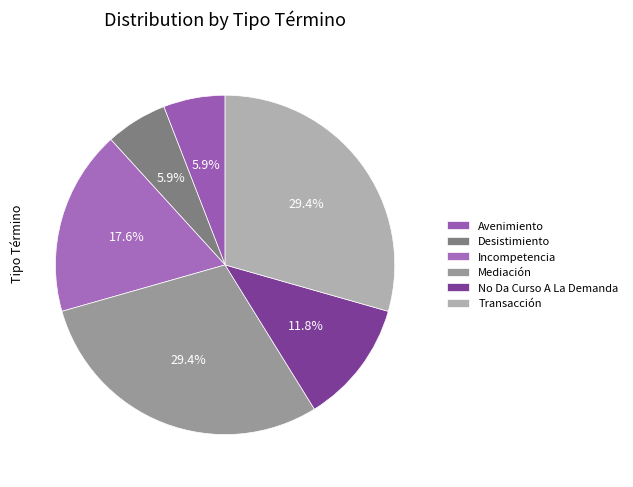

How many segments does this pie chart have?

6